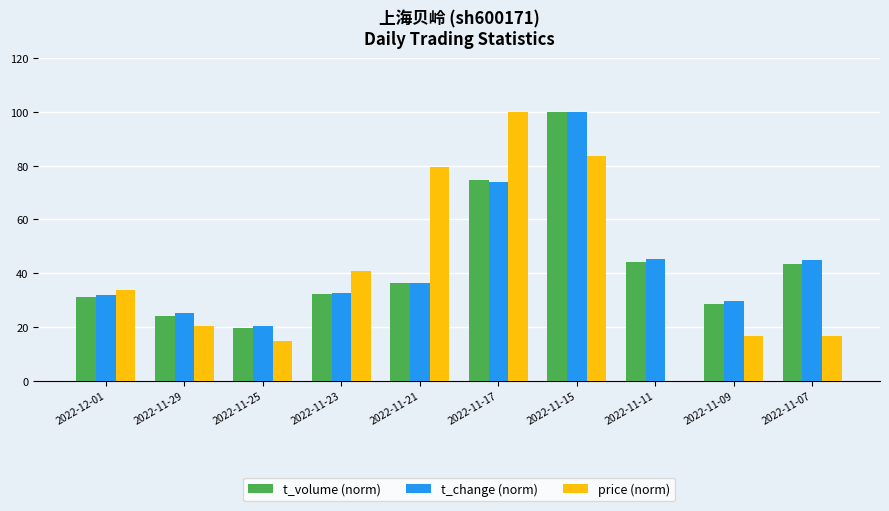

What is the sum of all price (norm) values?

406.3